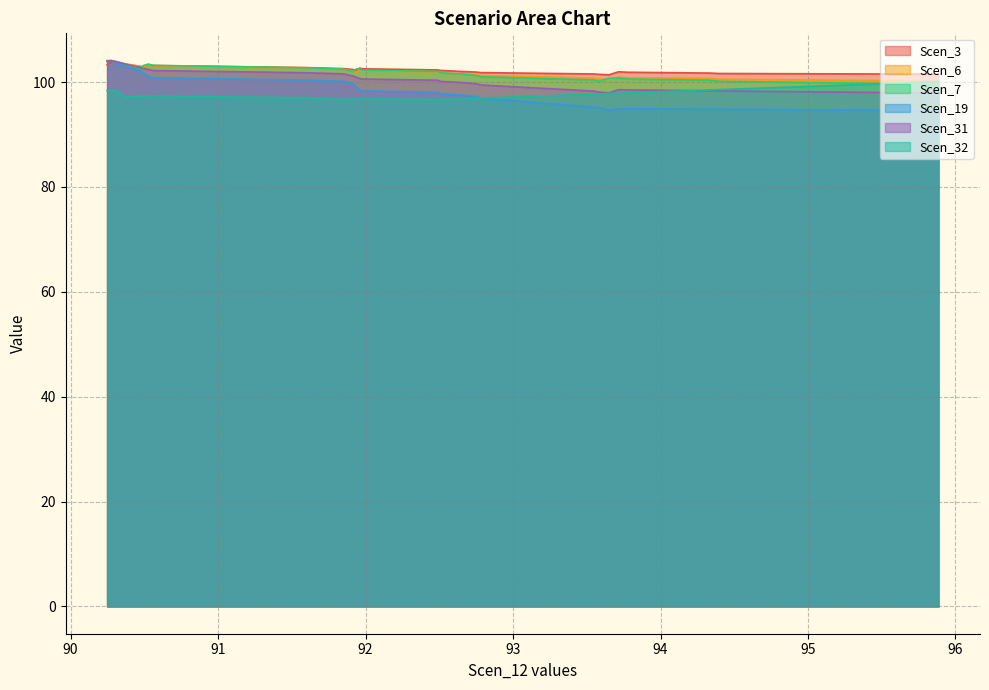

Which has a higher value, 90.49391186476691 or 94.94647730986802?

90.49391186476691